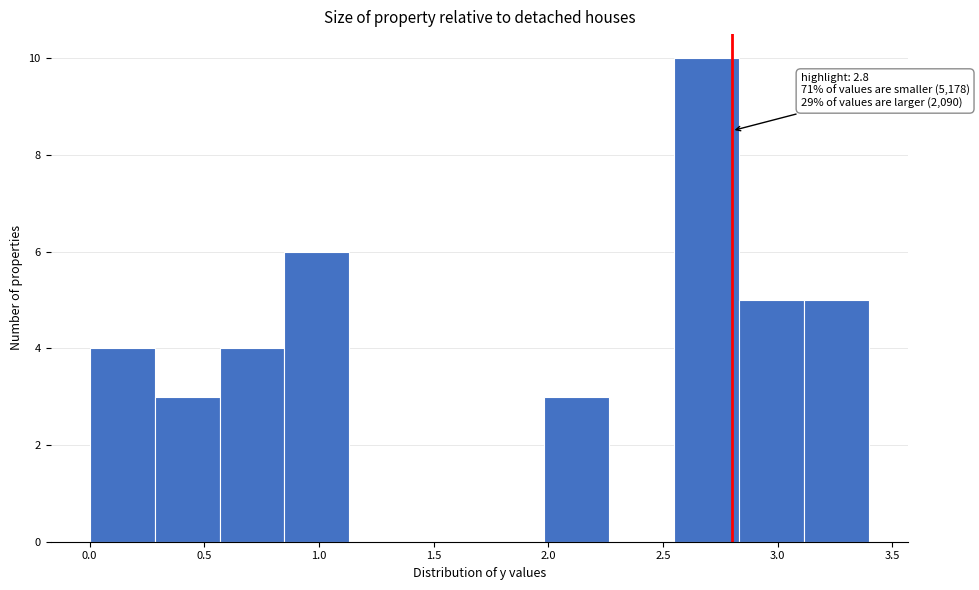

Which range on the x-axis has the tallest bar?

2.55 to 2.85